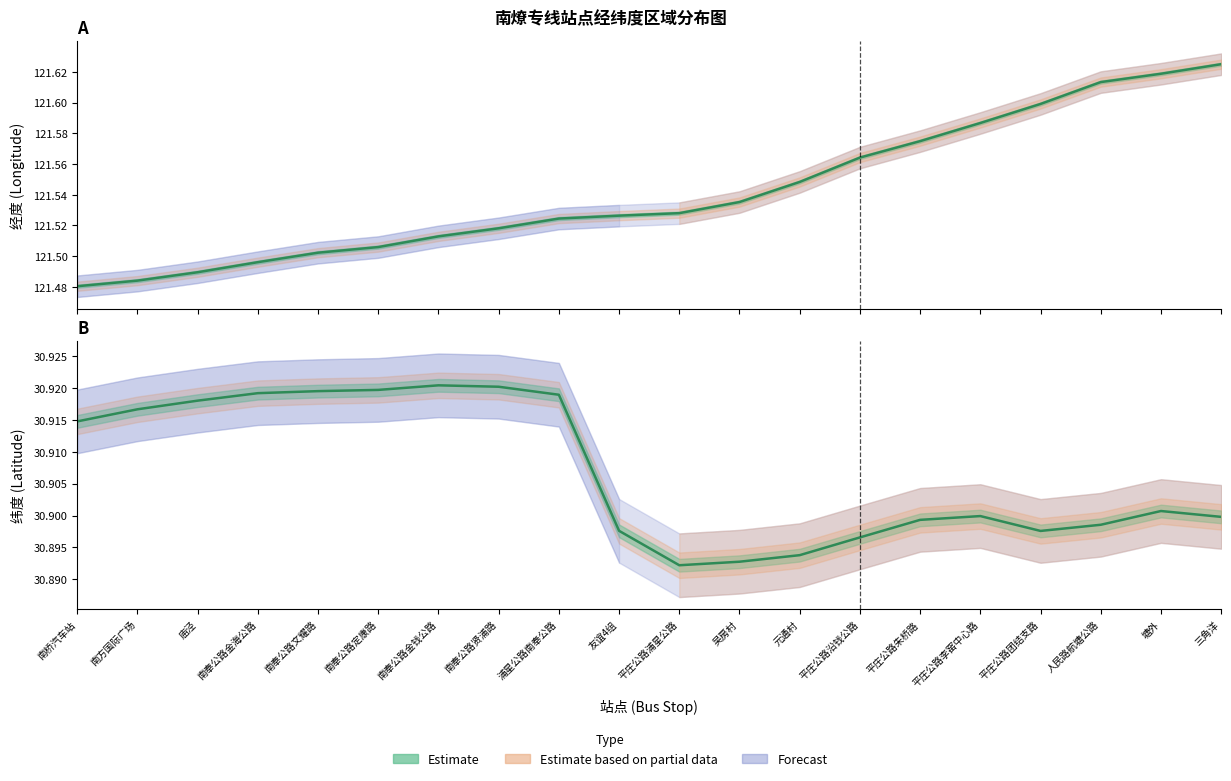

Is the value of 纬度中值 at 南奉公路文耀路 greater than the value of 经度中值 at 南奉公路定康路?

No